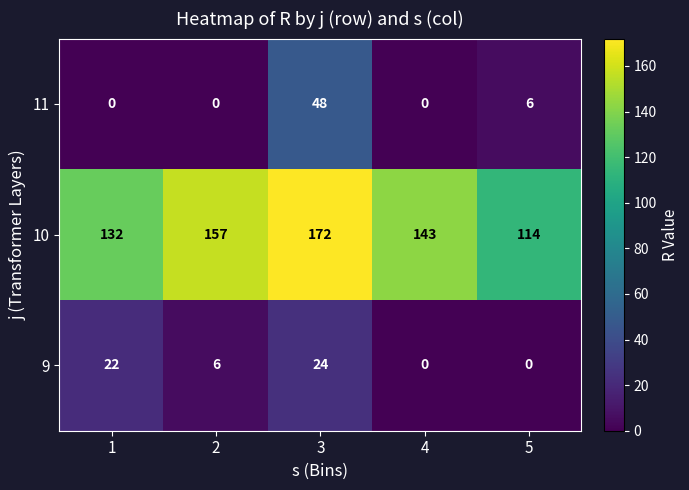

How many positive values does the 11 series have?

2